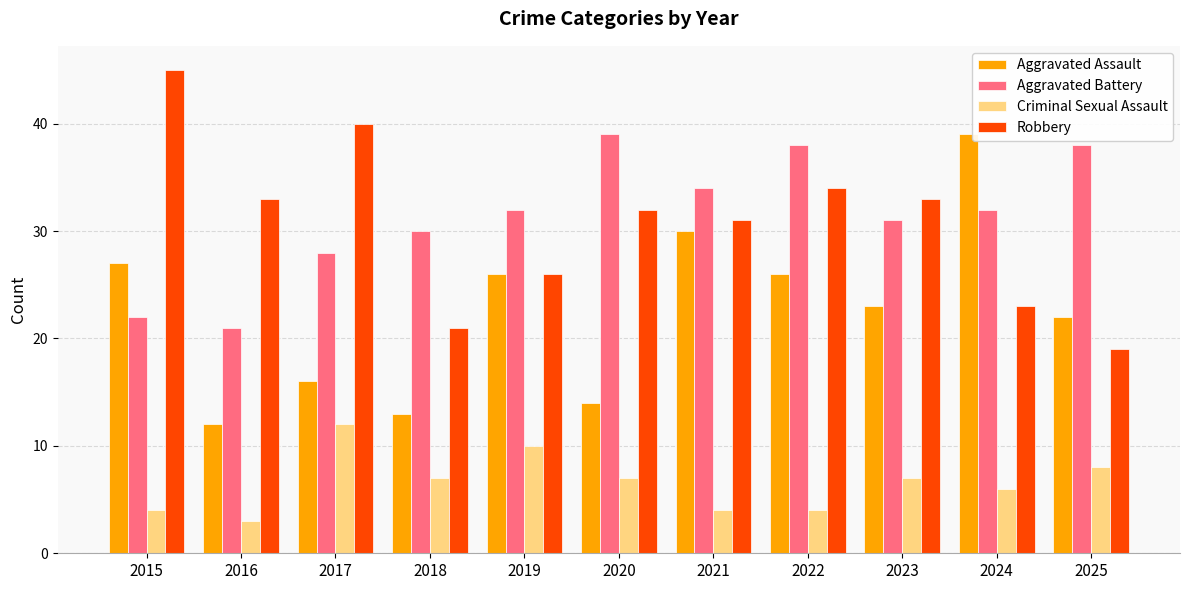

Reading left to right, what are all the values shown in this chart?

Aggravated Assault: 2015=27	2016=12	2017=16	2018=13	2019=26	2020=14	2021=30	2022=26	2023=23	2024=39	2025=22
Aggravated Battery: 2015=22	2016=21	2017=28	2018=30	2019=32	2020=39	2021=34	2022=38	2023=31	2024=32	2025=38
Criminal Sexual Assault: 2015=4	2016=3	2017=12	2018=7	2019=10	2020=7	2021=4	2022=4	2023=7	2024=6	2025=8
Robbery: 2015=45	2016=33	2017=40	2018=21	2019=26	2020=32	2021=31	2022=34	2023=33	2024=23	2025=19